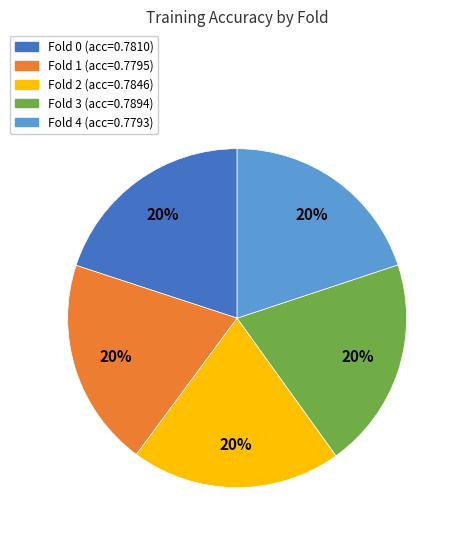

True or false: Fold 3 accounts for 20% of the total.

True